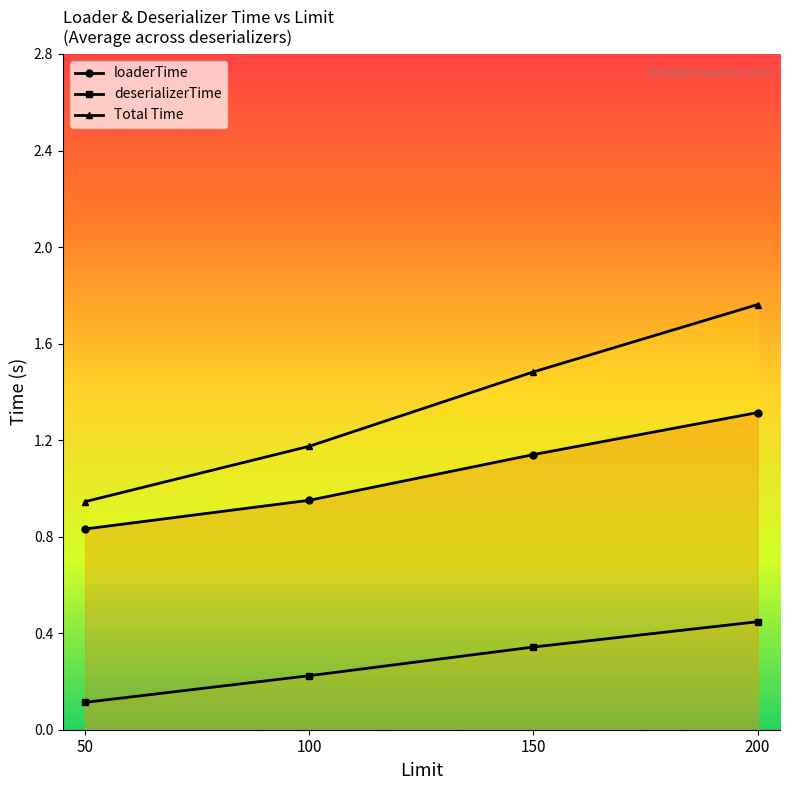

Which series has the largest total across all categories?

Total Time